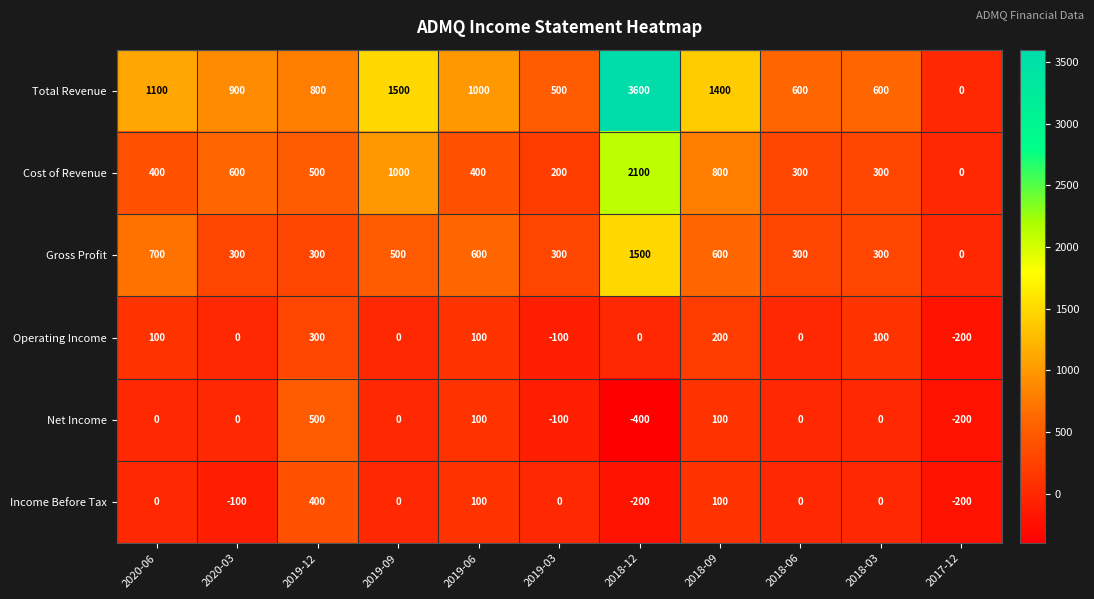

What is the spread (max minus min) of values at 2020-06?

1100